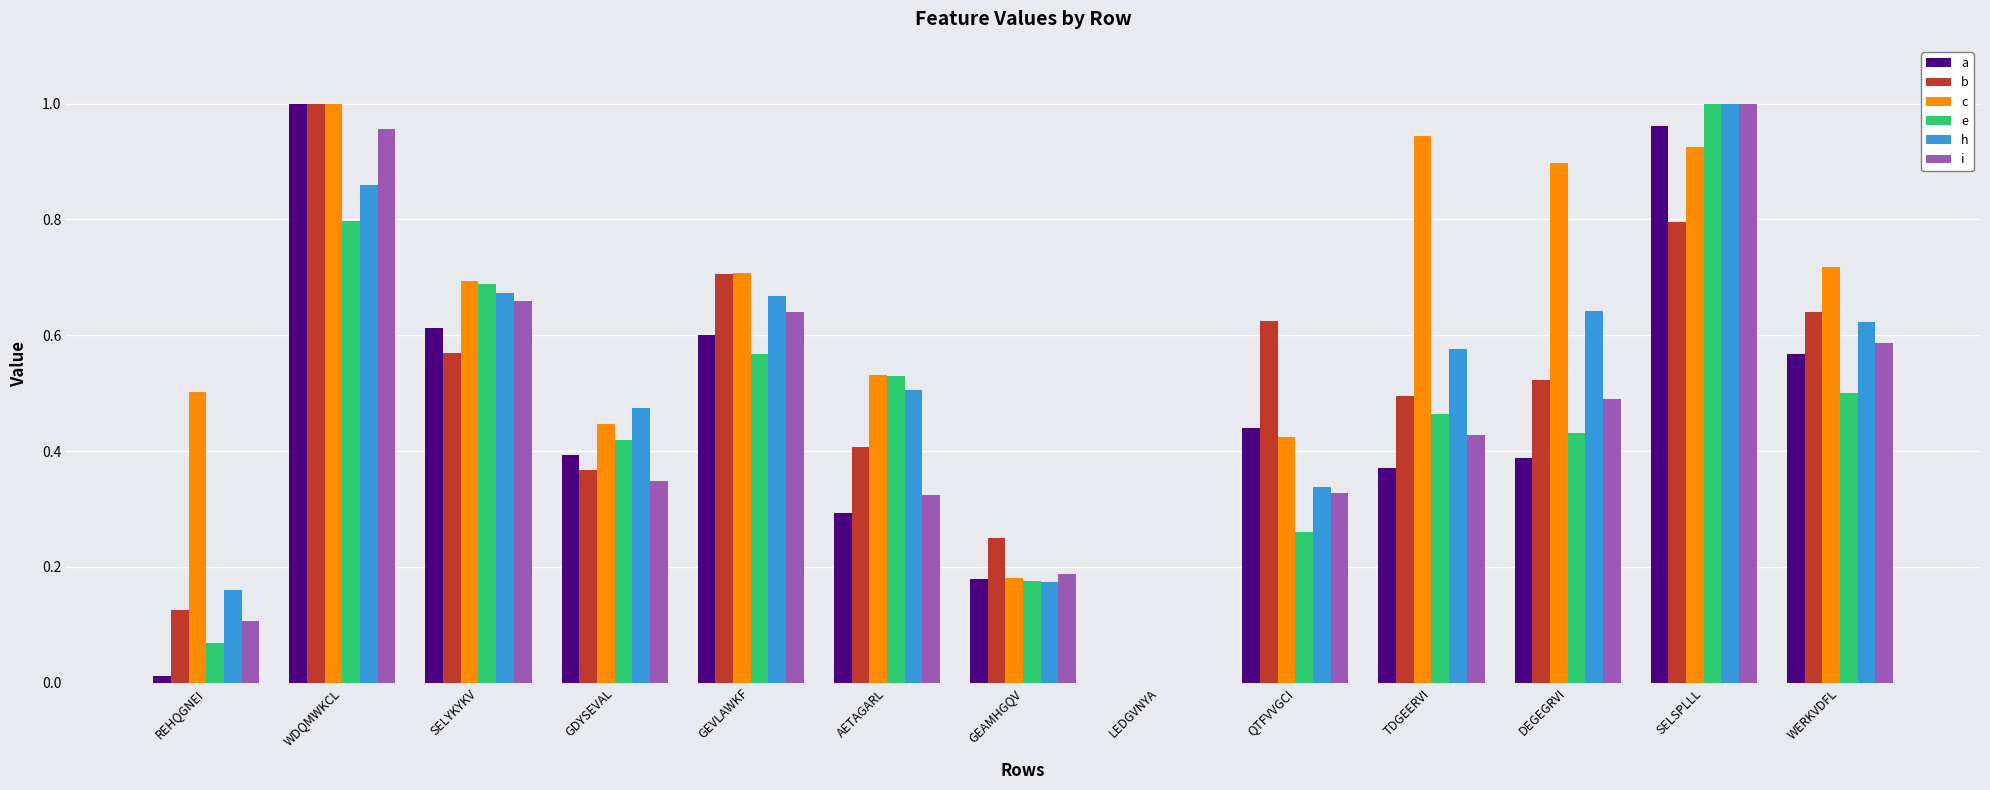

Which series has the largest total across all categories?

c